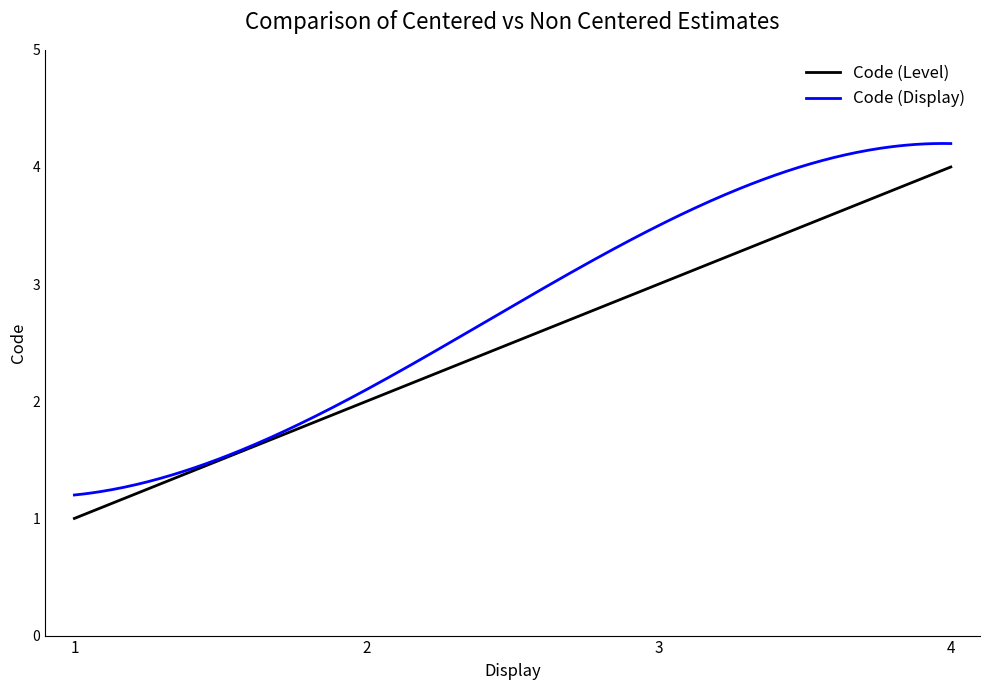

What is the value of the 3rd point from the left?

3